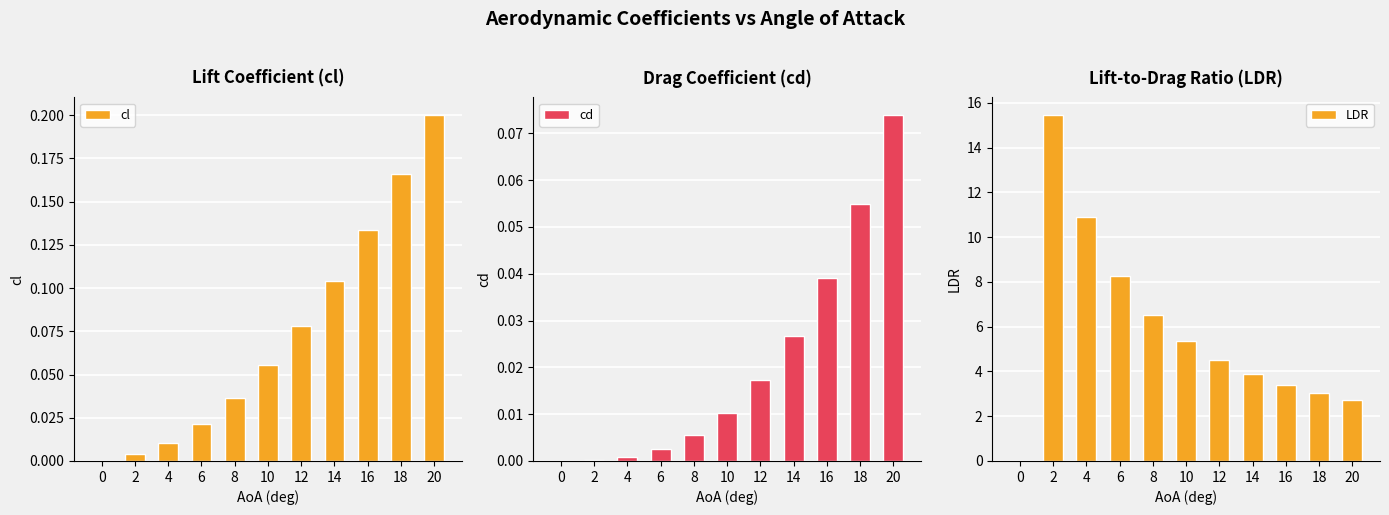

How many groups of bars are there?

11